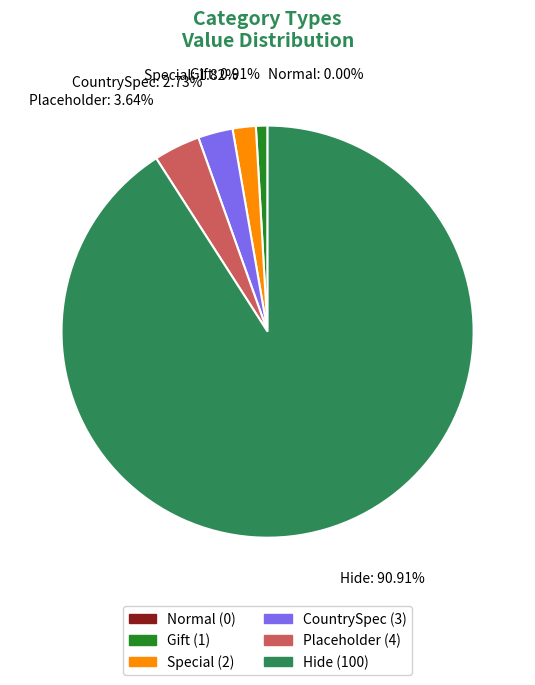

Is the sum of CountrySpec and Placeholder greater than half?

No